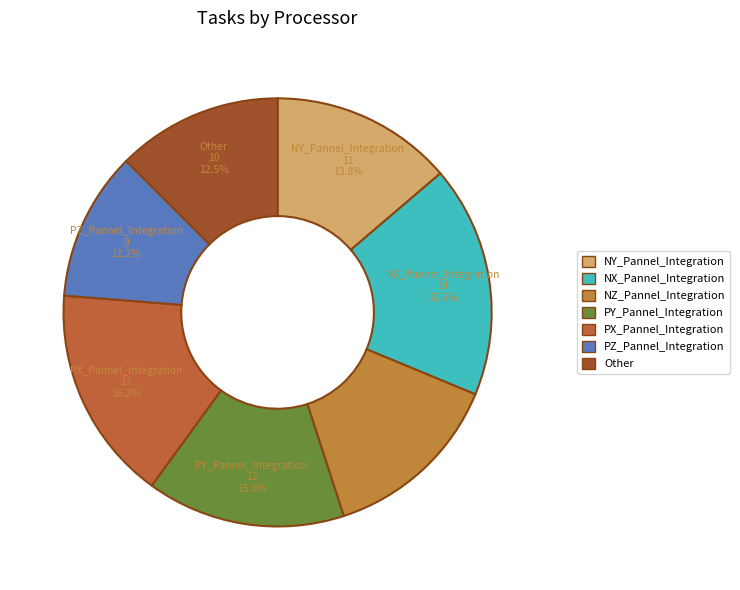

True or false: Other accounts for 20% of the total.

False